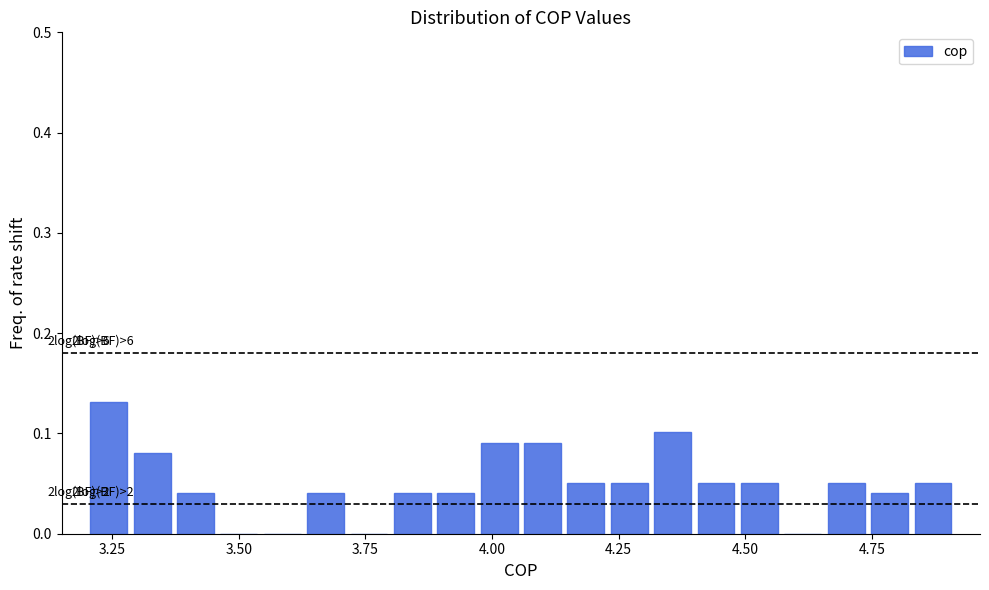

Around what value on the x-axis is the tallest bar? Give the approximate position of its centre, as read against the axis.

3.25